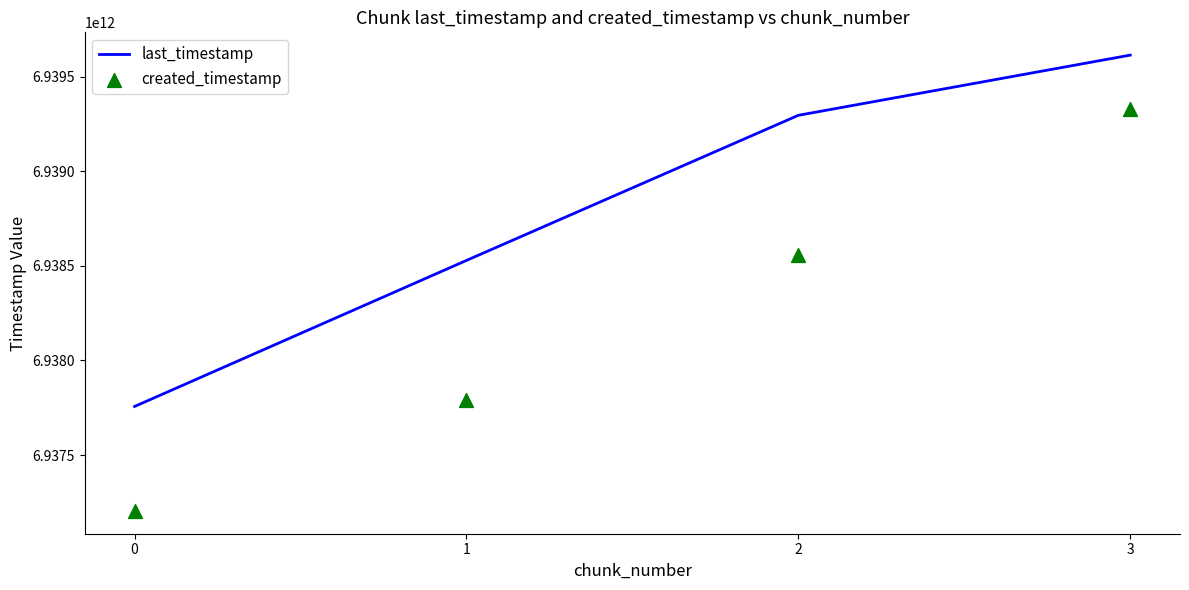

What is the total value across all series at 3?

13878943571826